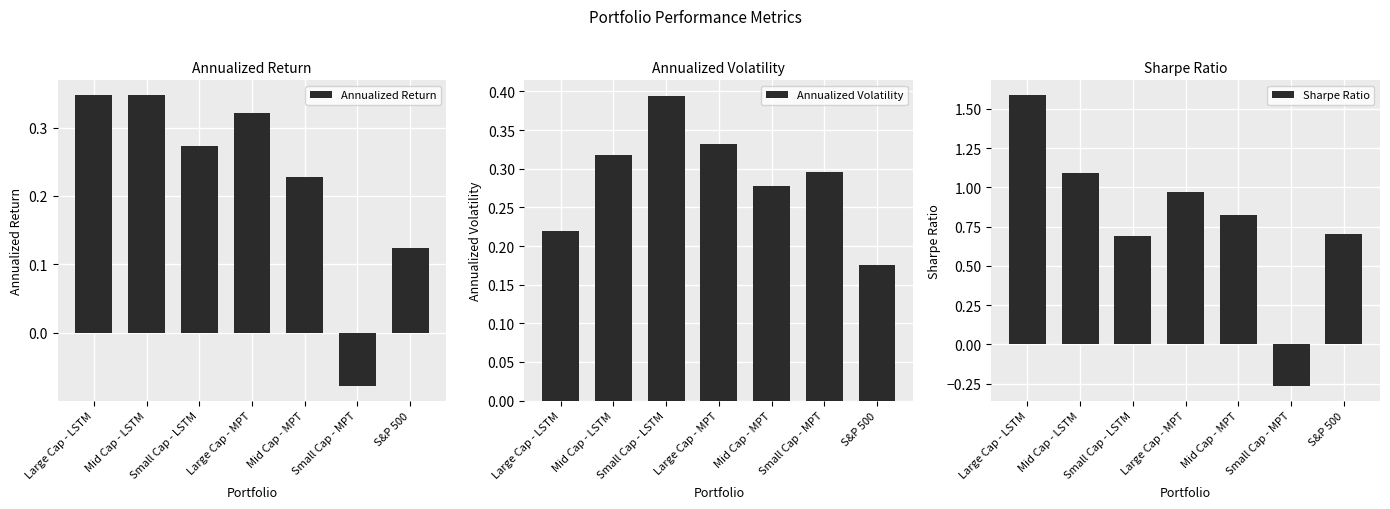

What is the label of the 1st bar from the right?

S&P 500